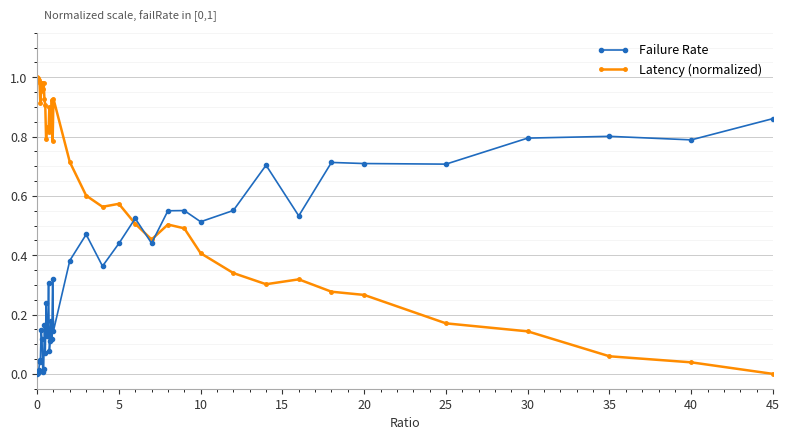

What is the sum of all Failure Rate values?

13.8